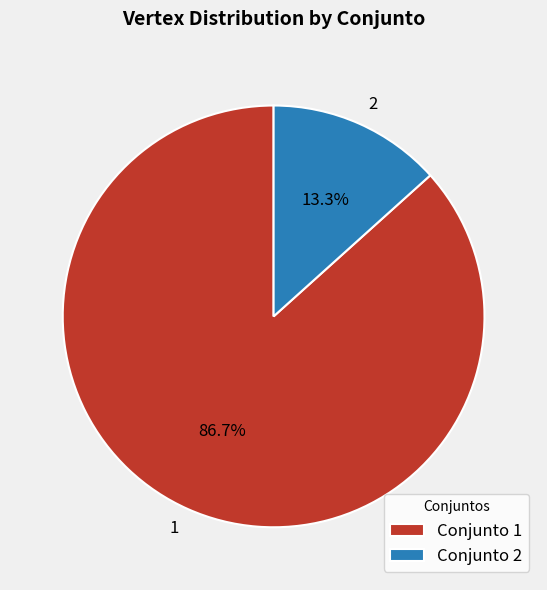

To the nearest percent, what is the difference between the 2 and 1 slice percentages?

73%